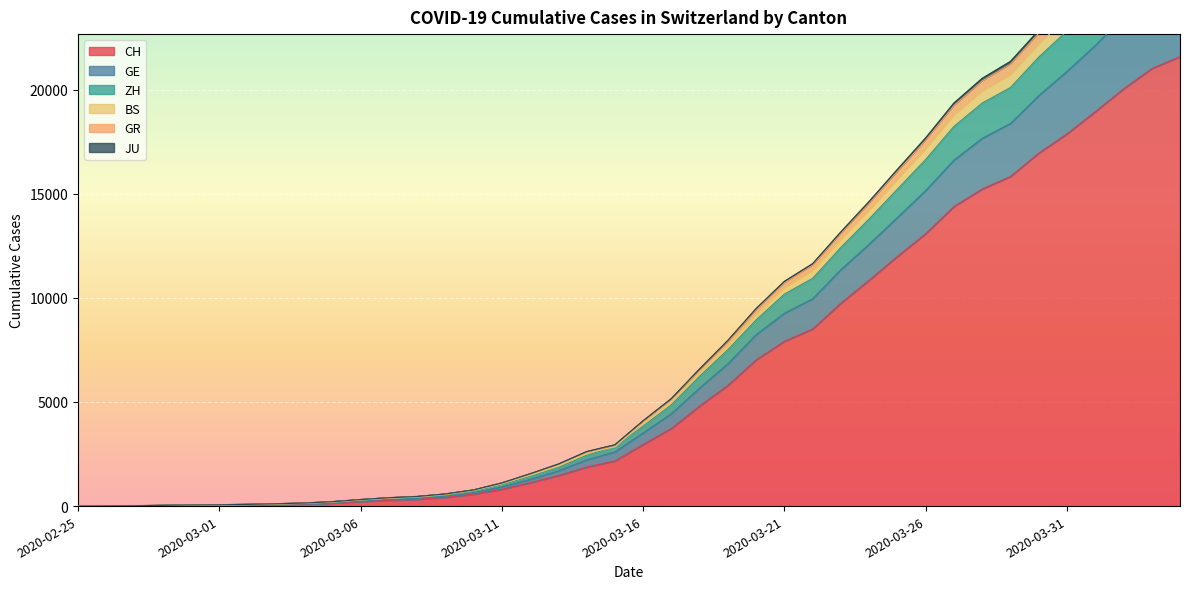

Is it true that BS equals 6339 at 2020-04-01?

False